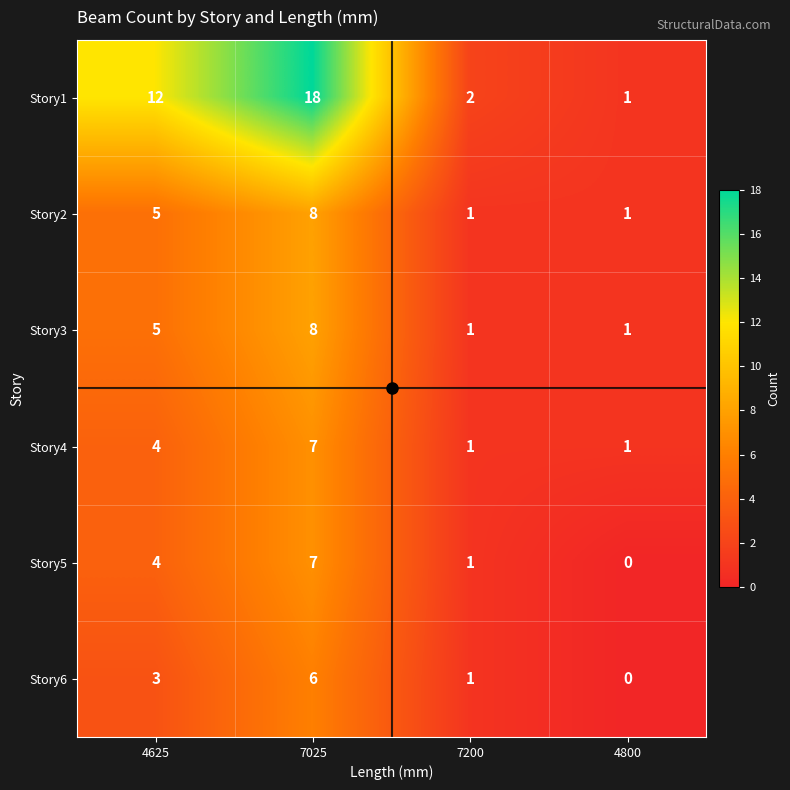

Which series has the largest total across all categories?

Story1